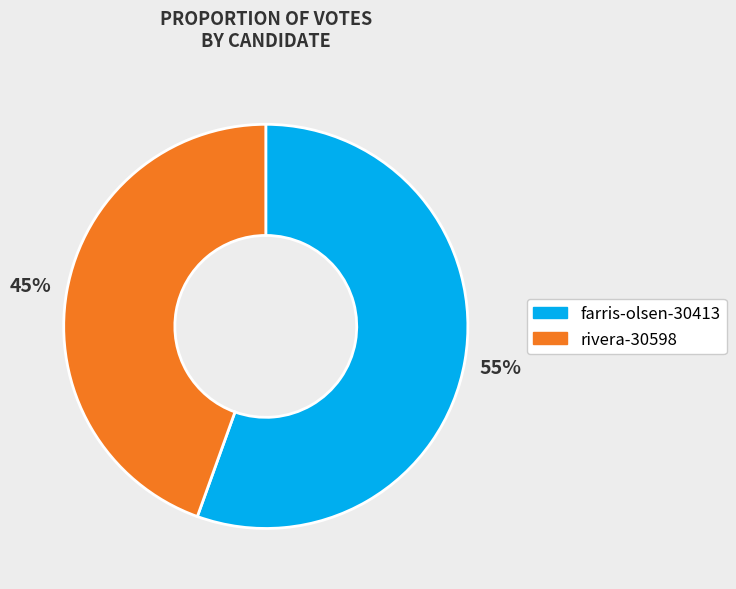

Is it true that rivera-30598 is 45% of the pie?

True